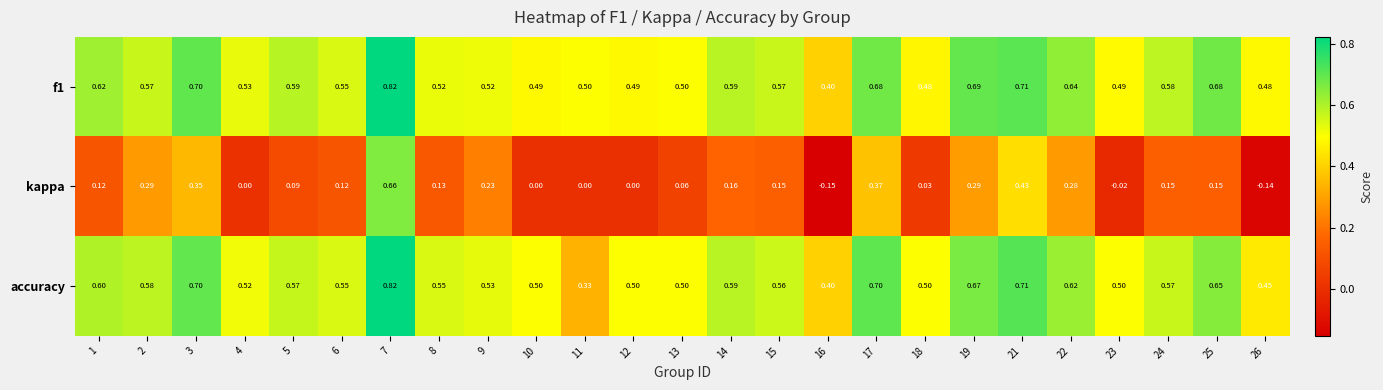

How many data points does each series have?

25